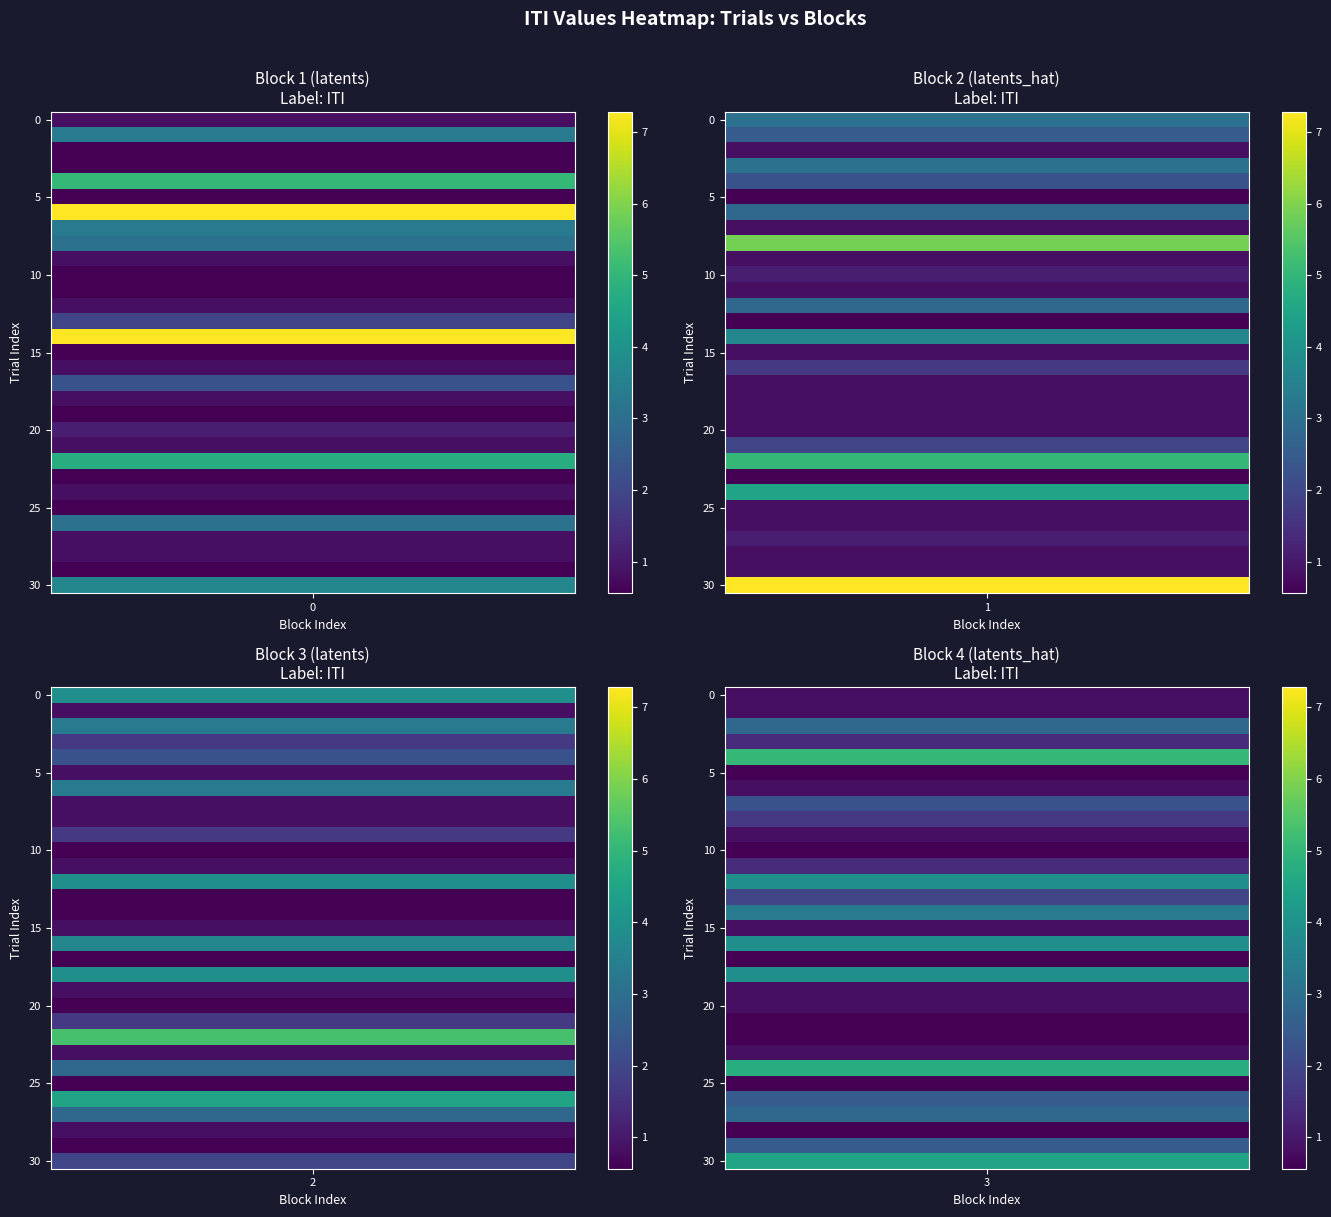

The Block 4 ITI series shows 2.5 at 26. True or false?

True